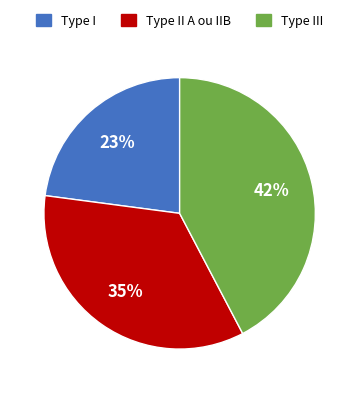

Between Type III and Type II A ou IIB, which is larger?

Type III